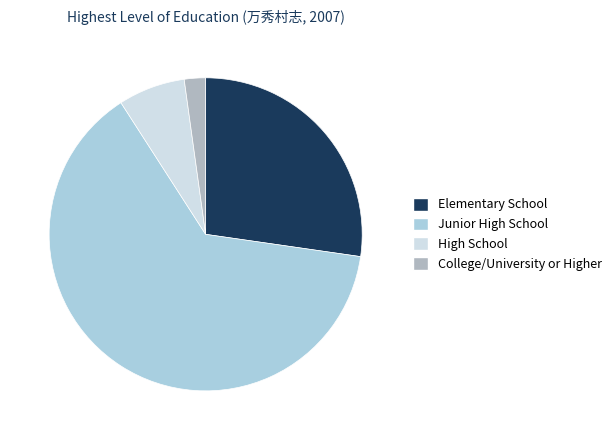

What is the majority slice?

Junior High School